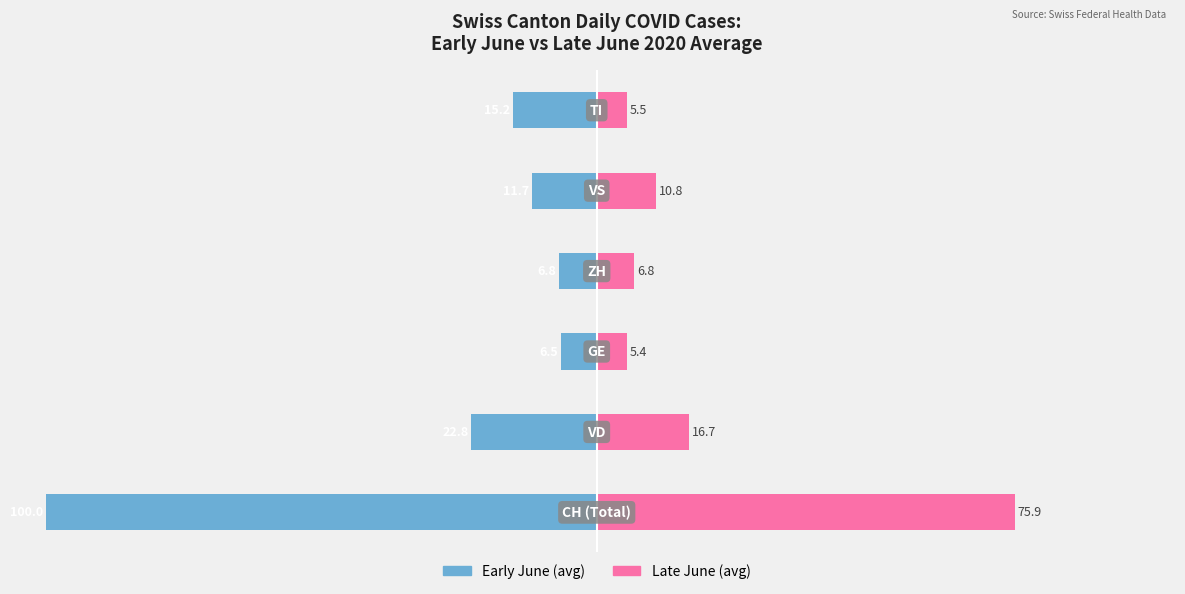

How many groups of bars are there?

6